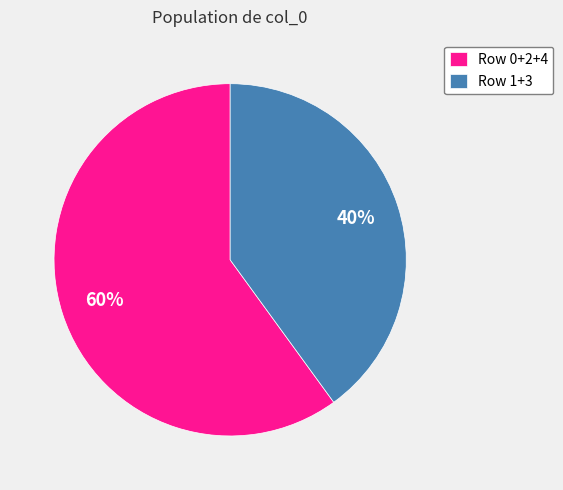

Is there a majority slice in this chart?

Yes